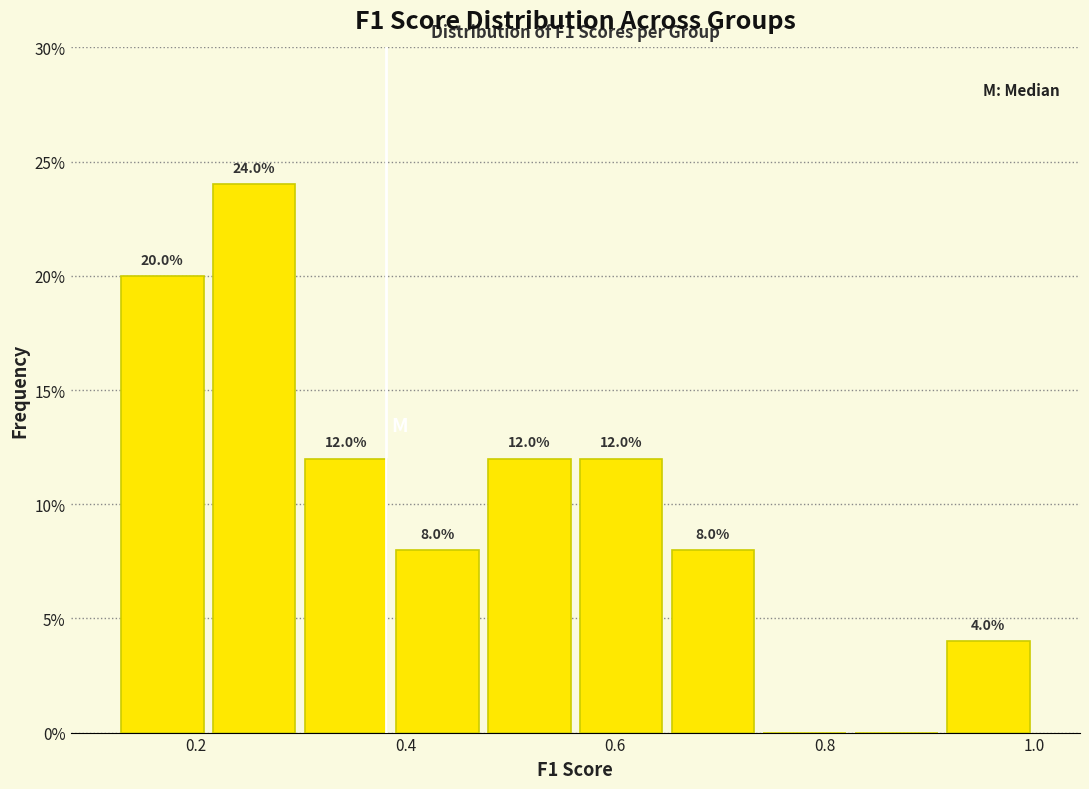

Which range on the x-axis has the tallest bar?

0.22 to 0.30